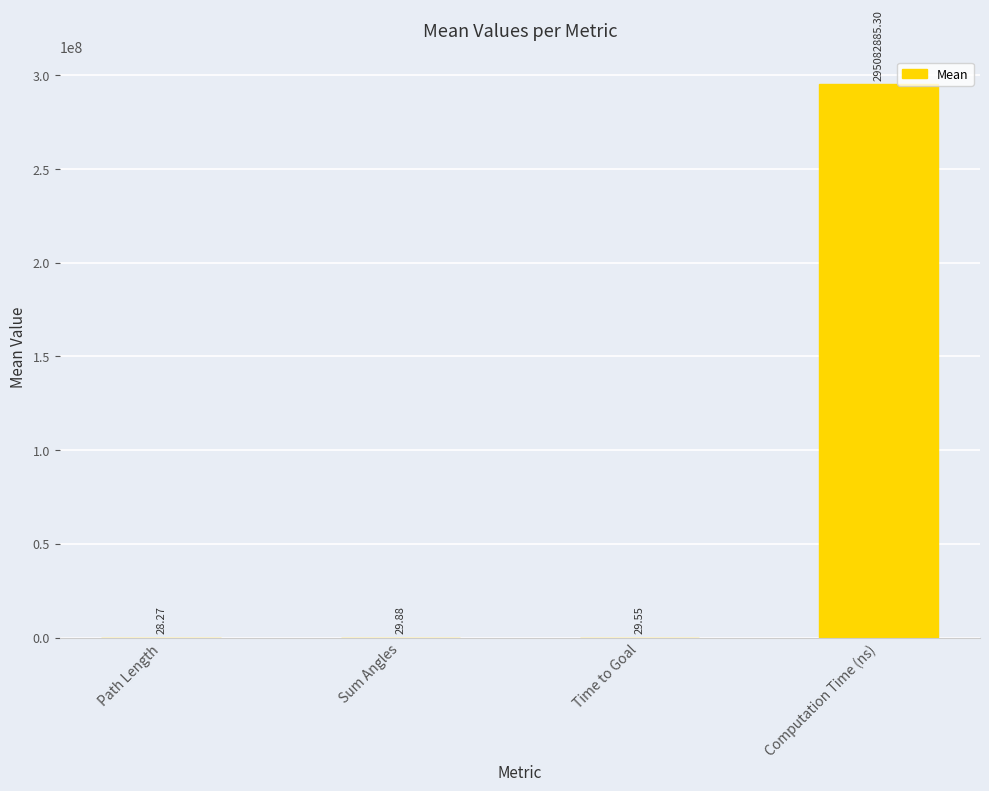

Where does the data first go above 29?

Sum Angles